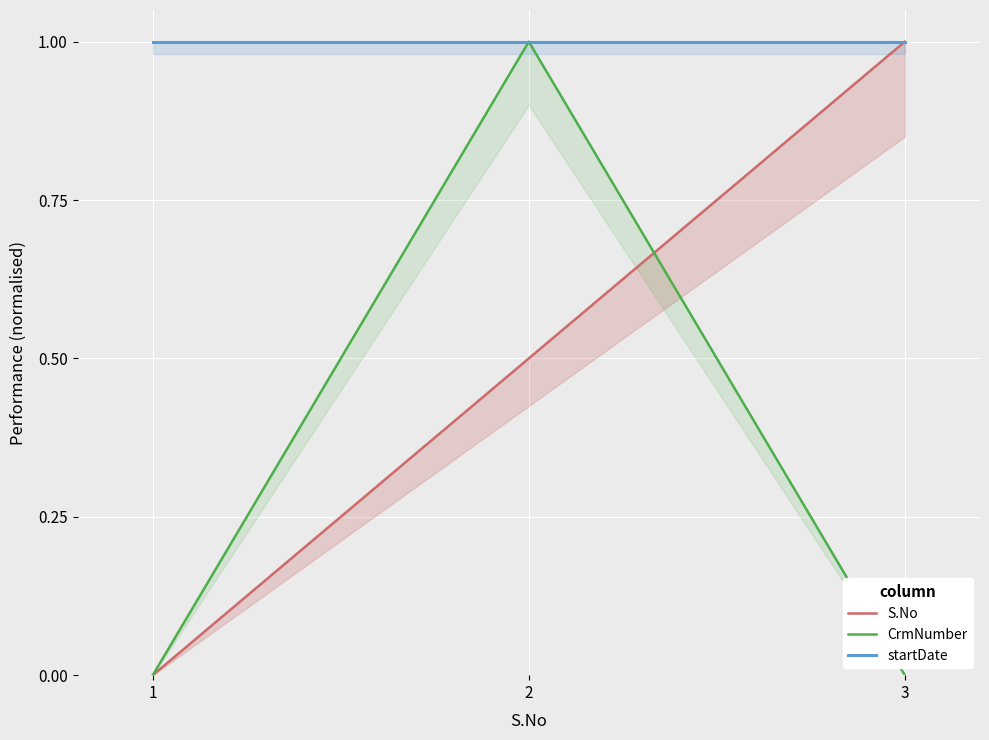

Reading left to right, list all the values displayed in this chart.

S.No: 1=0.0	2=0.5	3=1.0
CrmNumber: 1=0.0	2=1.0	3=0.0
startDate: 1=1.0	2=1.0	3=1.0